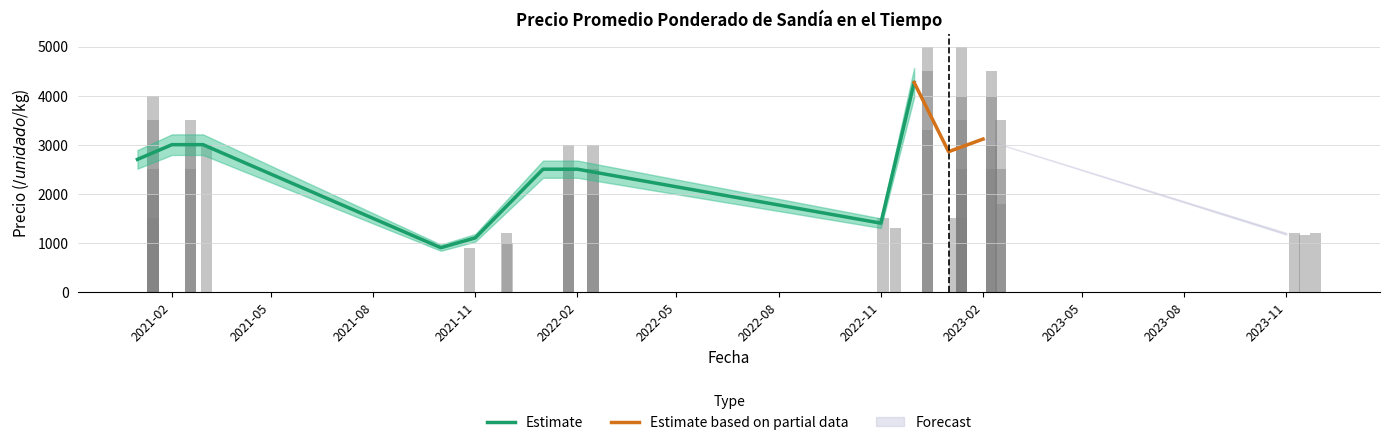

What is the label of the 6th bar from the right?

2023-11-17